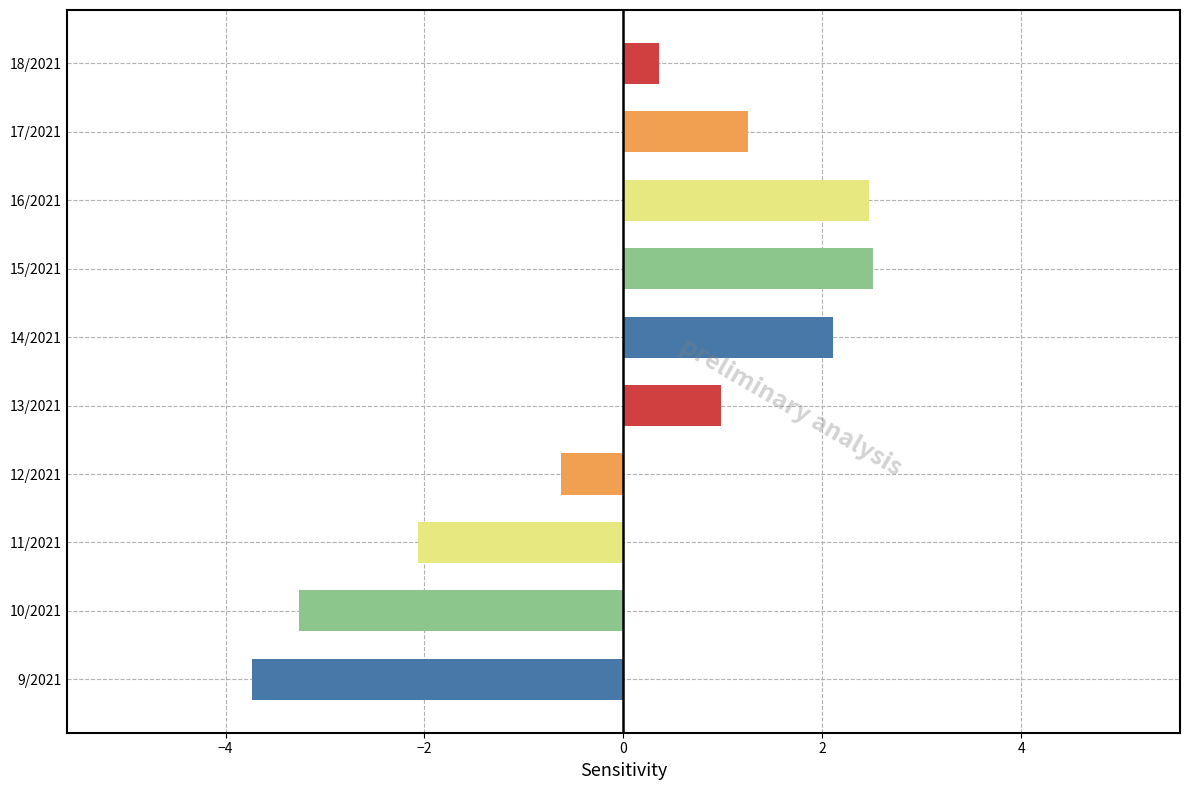

At which label is the value closest to 0?

18/2021